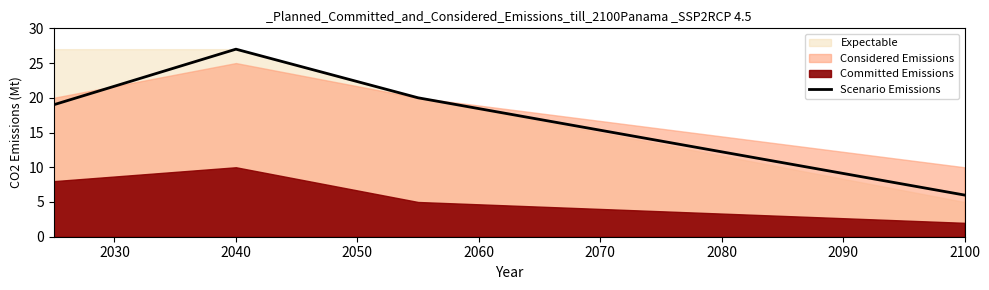

In Scenario Emissions, how many points are higher than both neighbors (excluding endpoints)?

1